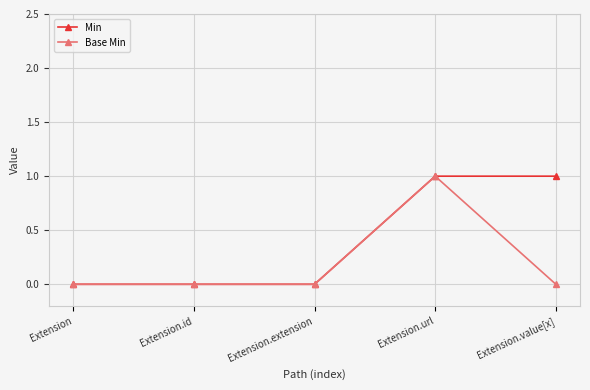

Does the chart have visible grid lines?

Yes